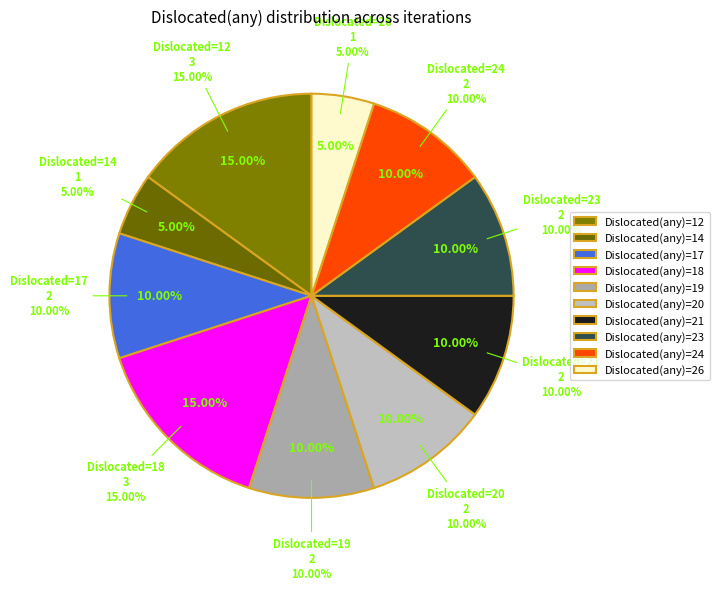

Is there any slice that represents more than half of the pie?

No